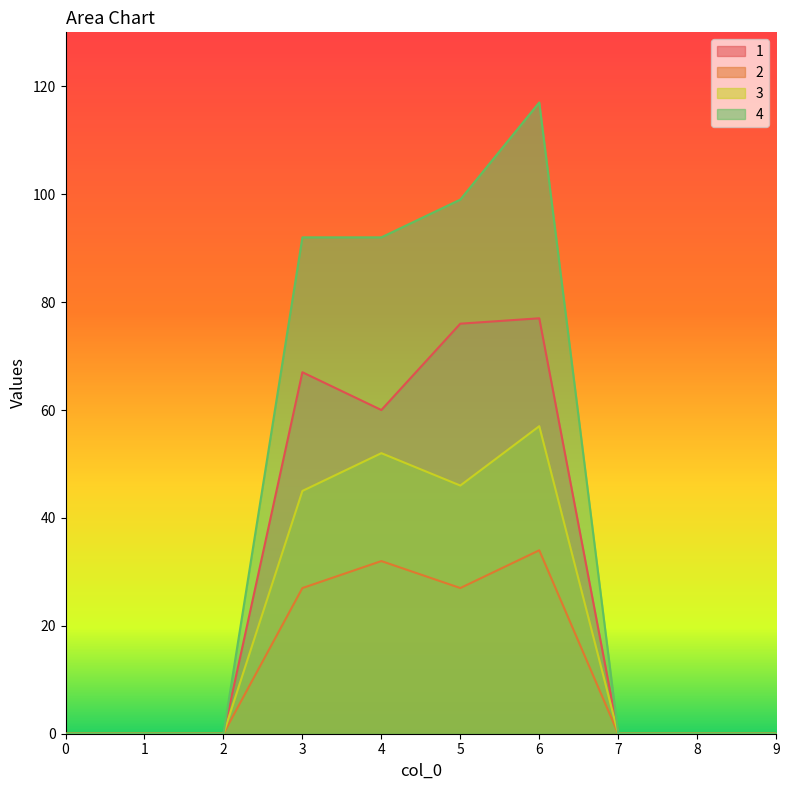

Rank the series by their maximum value, from lowest to highest.

2, 3, 1, 4